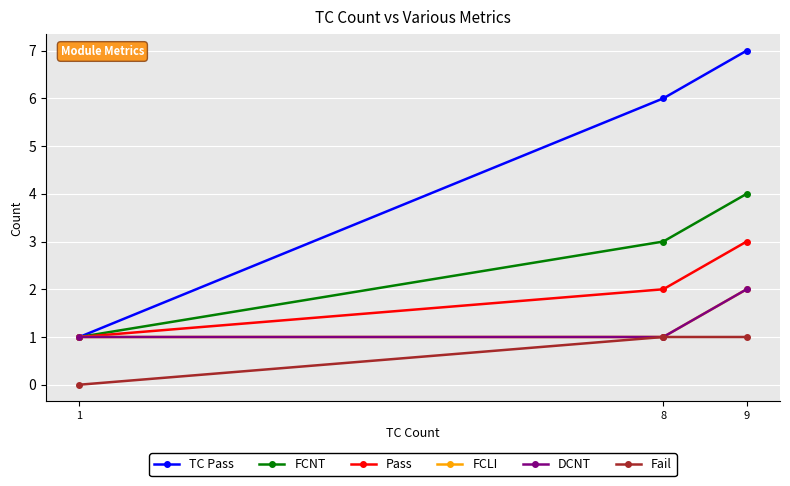

What is the difference between the maximum and minimum values in the FCNT series?

3